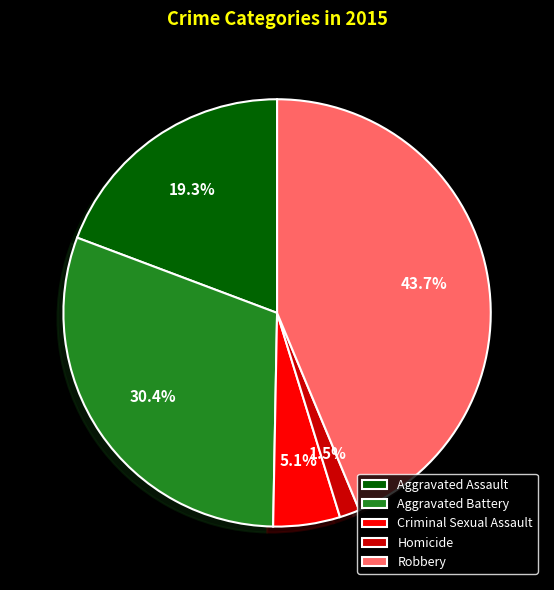

Between Aggravated Assault and Homicide, which is larger?

Aggravated Assault